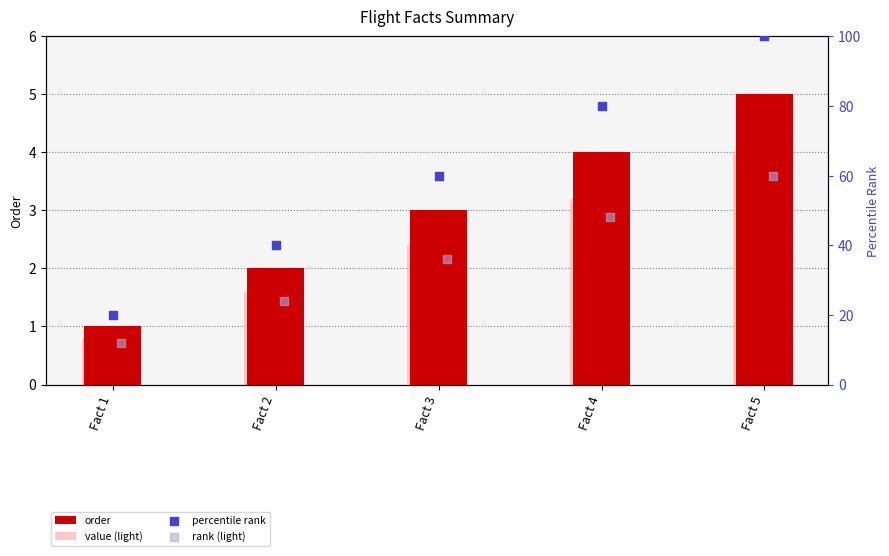

Which series contains the highest Y value?

percentile rank